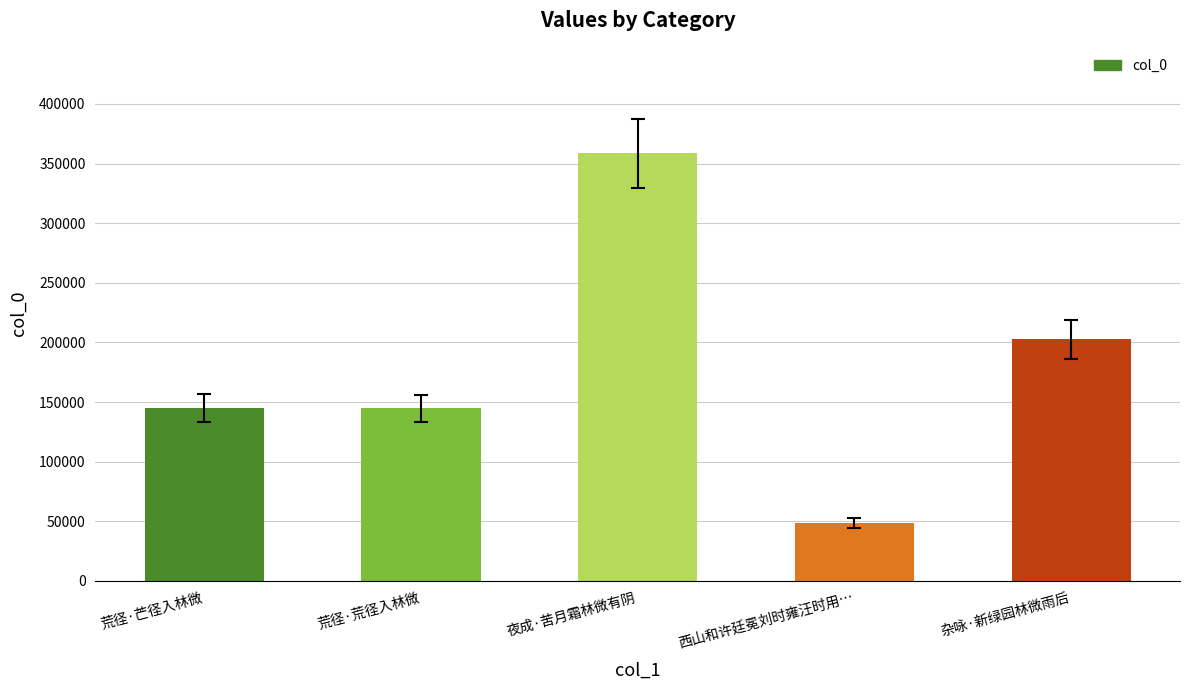

What is the sum of all values?

899309